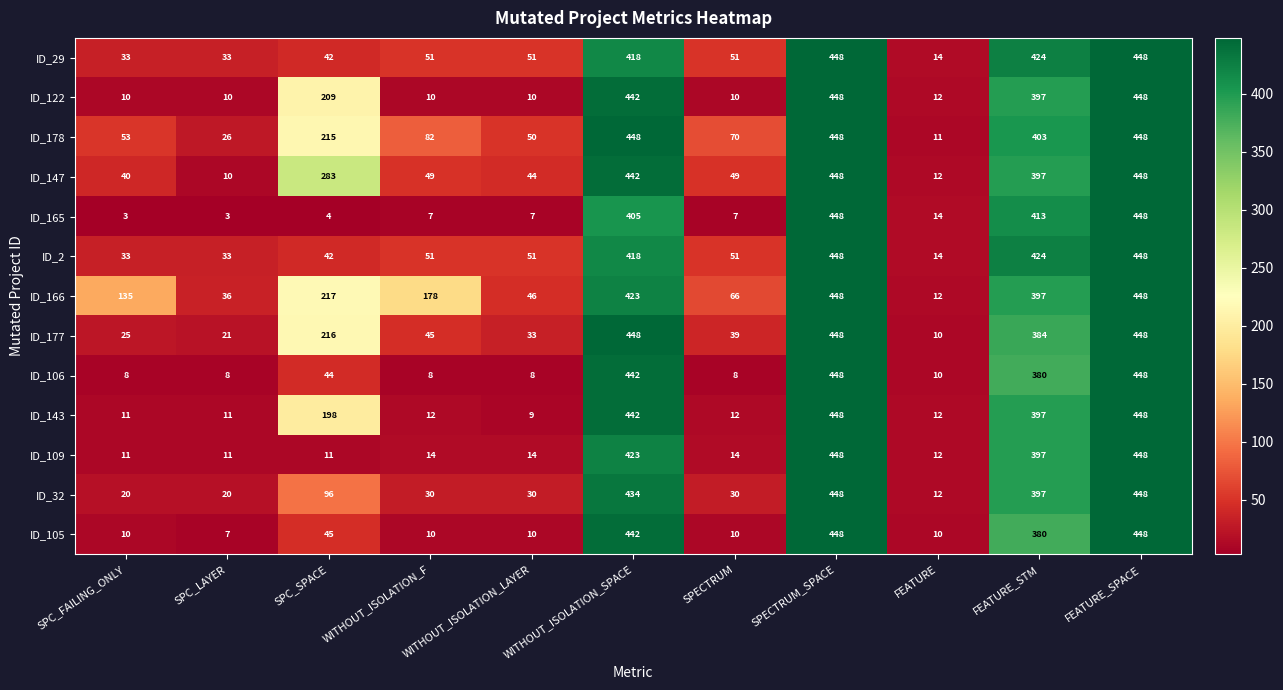

How many values in the ID_105 series are below 10?

1